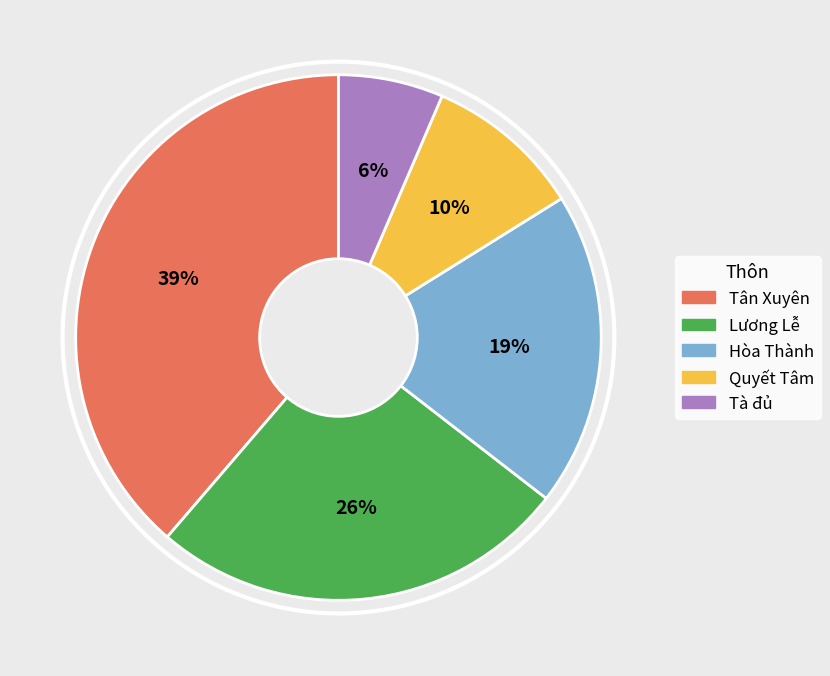

The Quyết Tâm slice represents 10% of the pie. True or false?

True